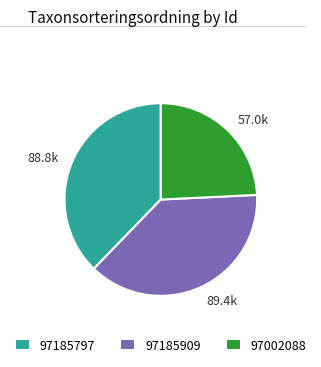

The 88.8k slice represents 46% of the pie. True or false?

False